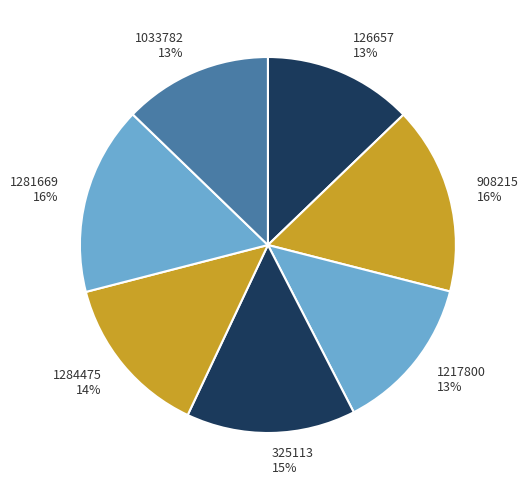

To the nearest percent, what portion does 126657 represent?

13%